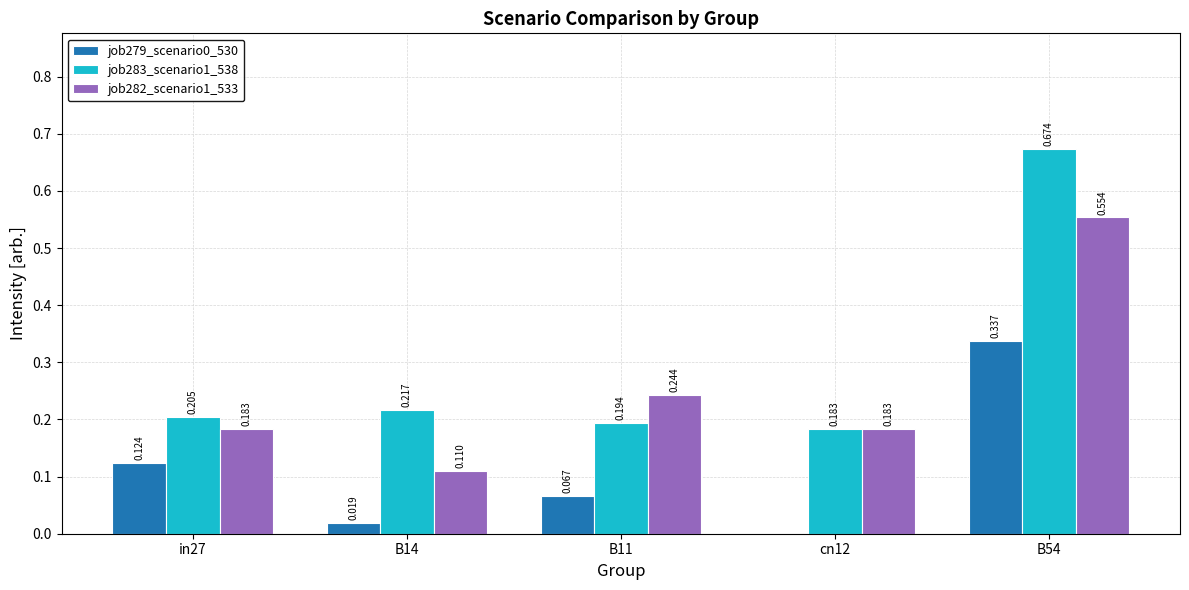

How many categories are shown in the chart?

5